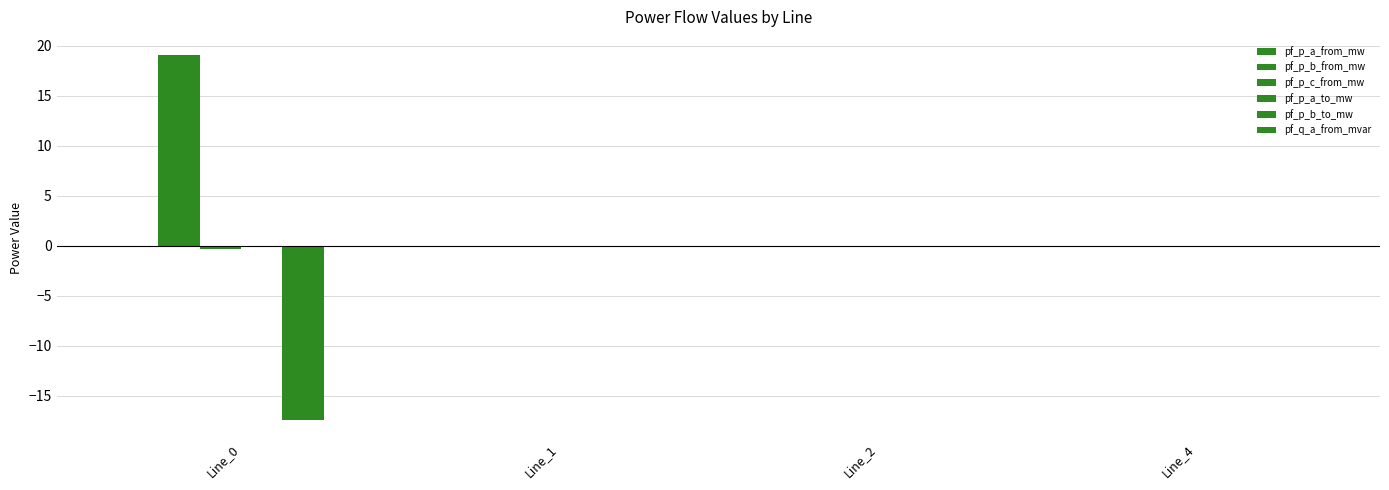

How many series are shown in this chart?

6